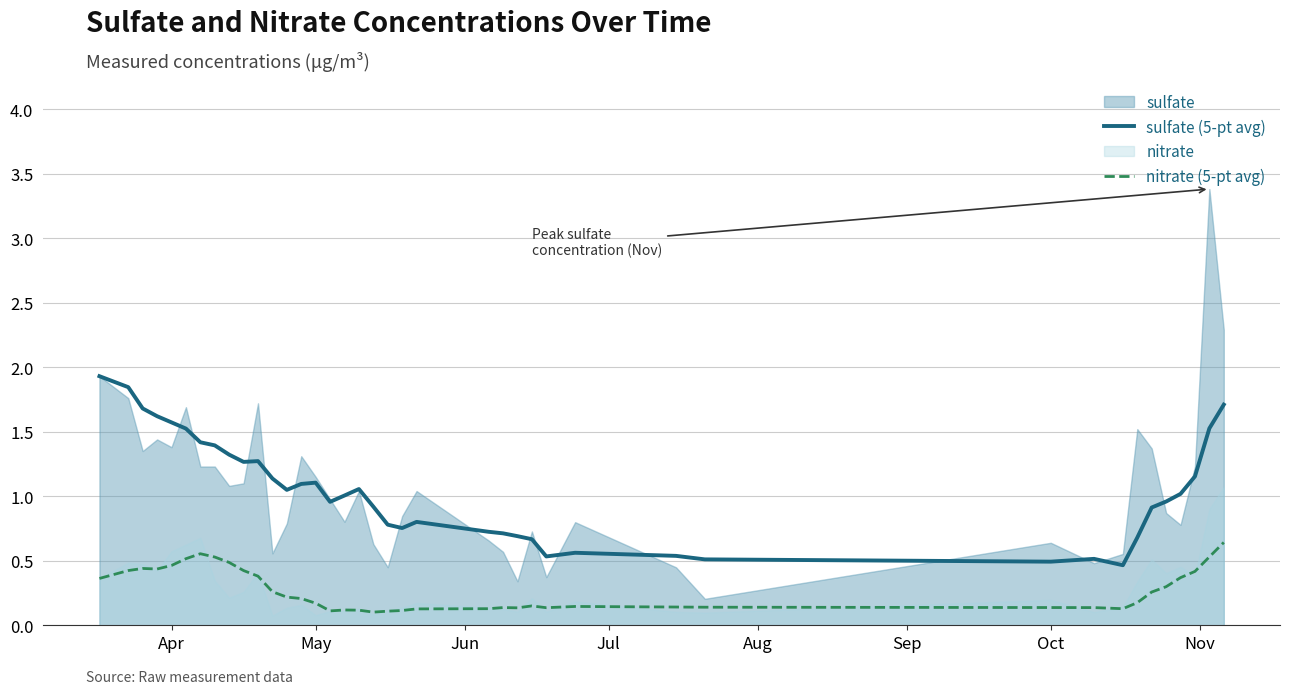

In nitrate (5-pt avg), how many points are higher than both neighbors (excluding endpoints)?

6